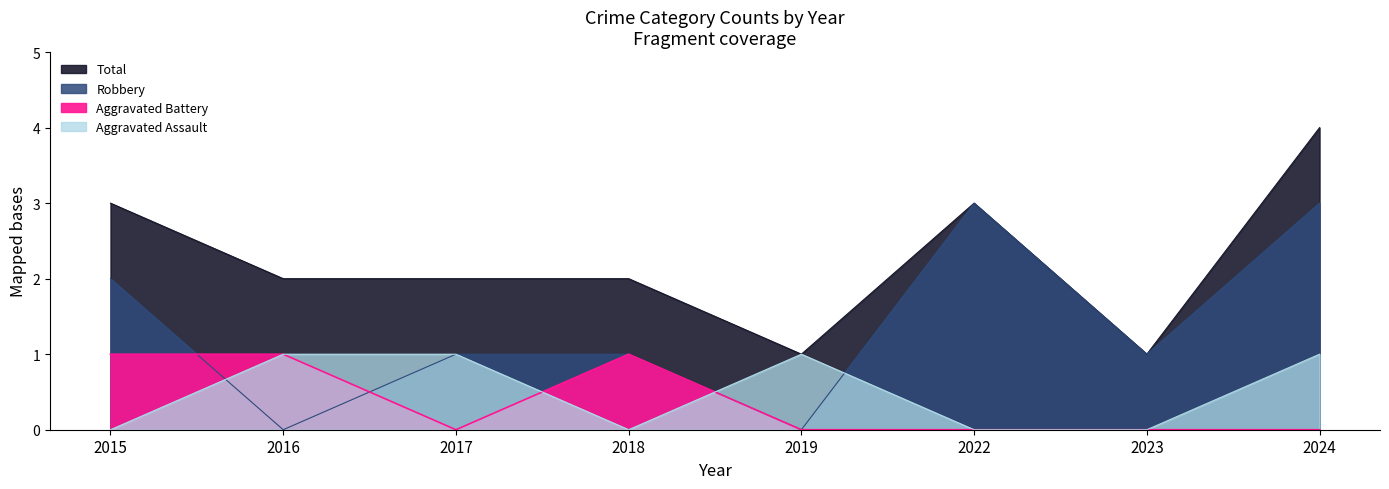

At which category does Total reach its first local peak?

2022